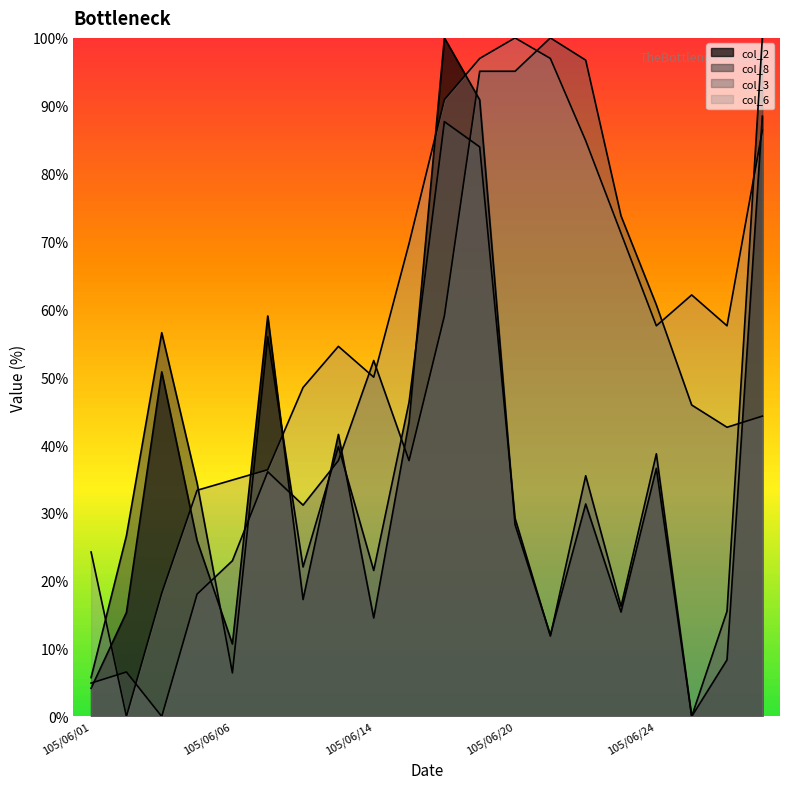

What is the sum of the col_3 values at 105/06/21 and 105/06/22?

196.7